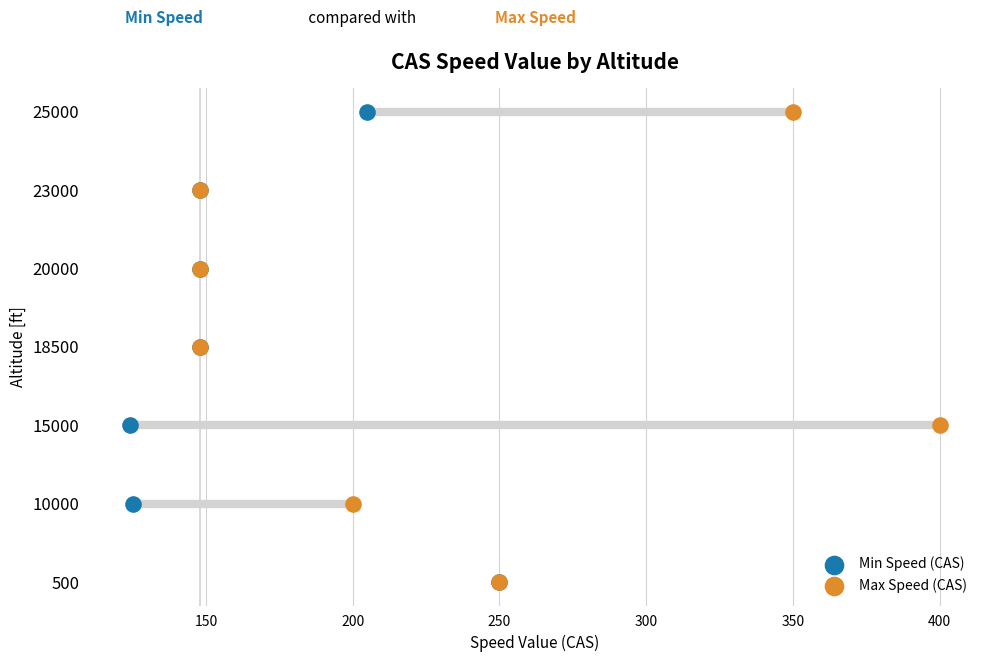

Which series contains the highest Y value?

Min Speed (CAS)